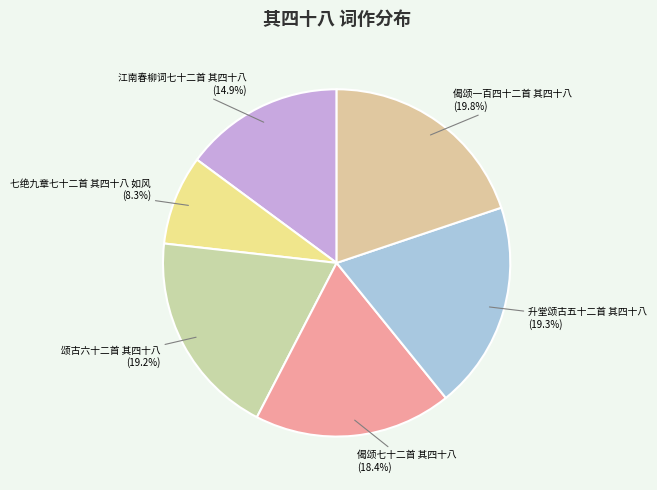

To the nearest percent, what is the combined percentage of 偈颂一百四十二首 其四十八 and 颂古六十二首 其四十八?

39%